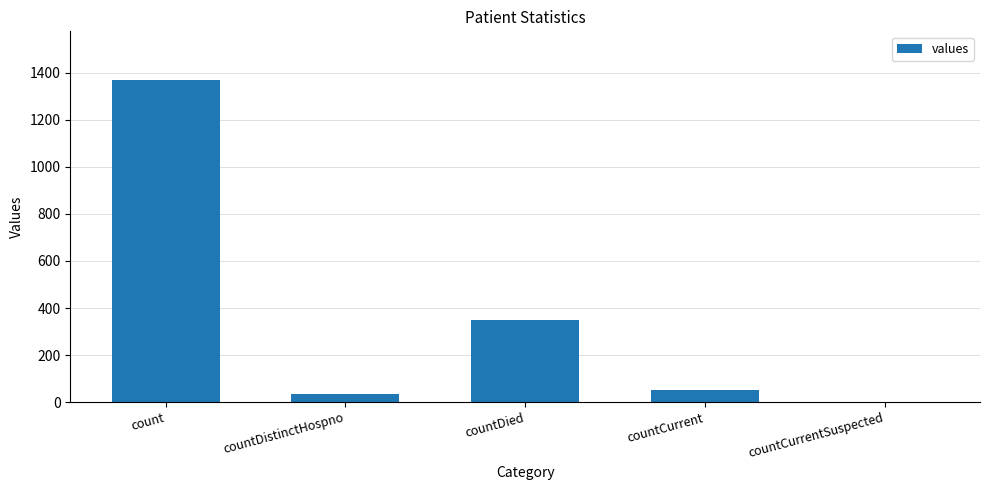

Count the number of data series in this chart.

1